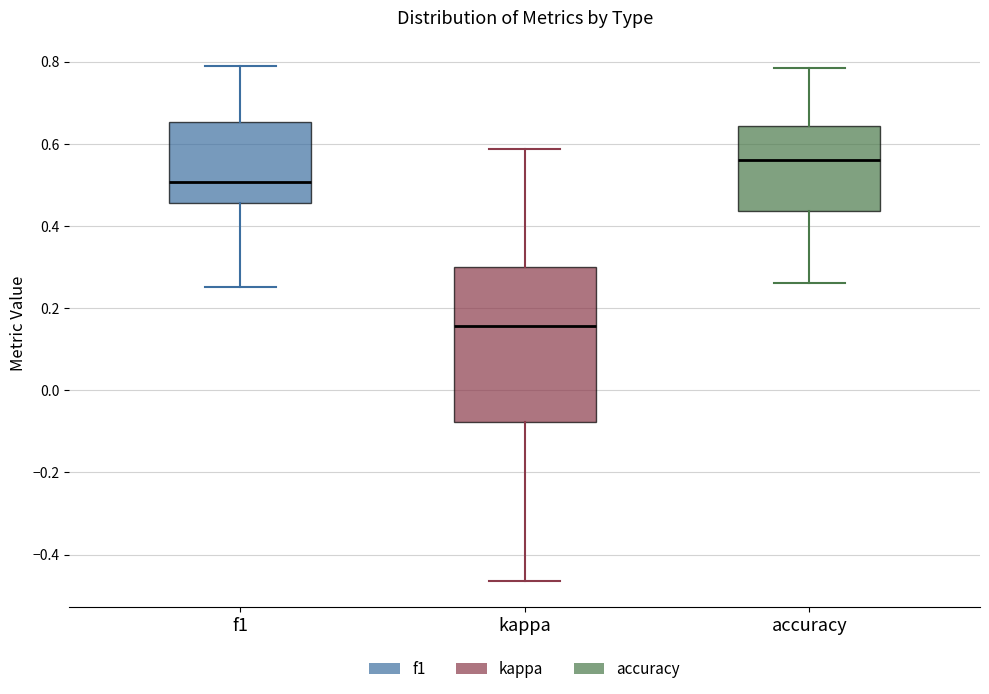

Reading left to right, transcribe this box plot: for each box, give where its median line is, the range the box spans, and where its two whiskers end, as read against the y-axis. The values are not printed on the chart, so give them approximately, as read against the axis.

f1: median 0.50, box 0.46 to 0.66, whiskers 0.26 to 0.78
kappa: median 0.16, box -0.08 to 0.30, whiskers -0.46 to 0.58
accuracy: median 0.56, box 0.44 to 0.64, whiskers 0.26 to 0.78